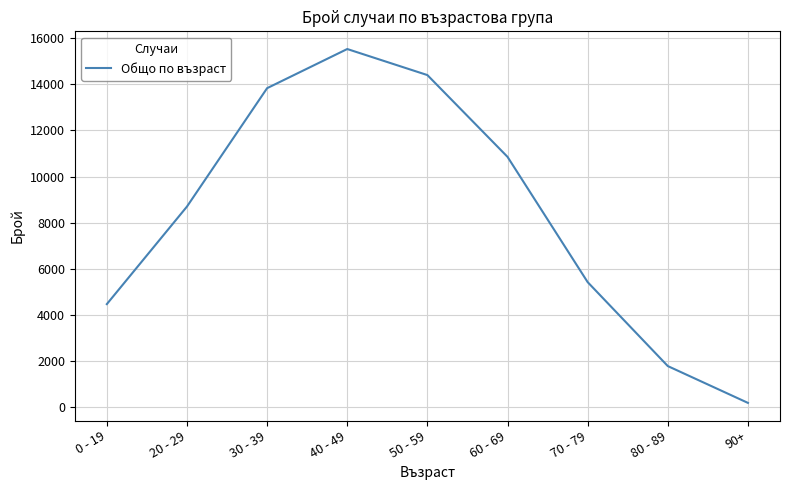

True or false: the data shows 2585 at 0 - 19.

False